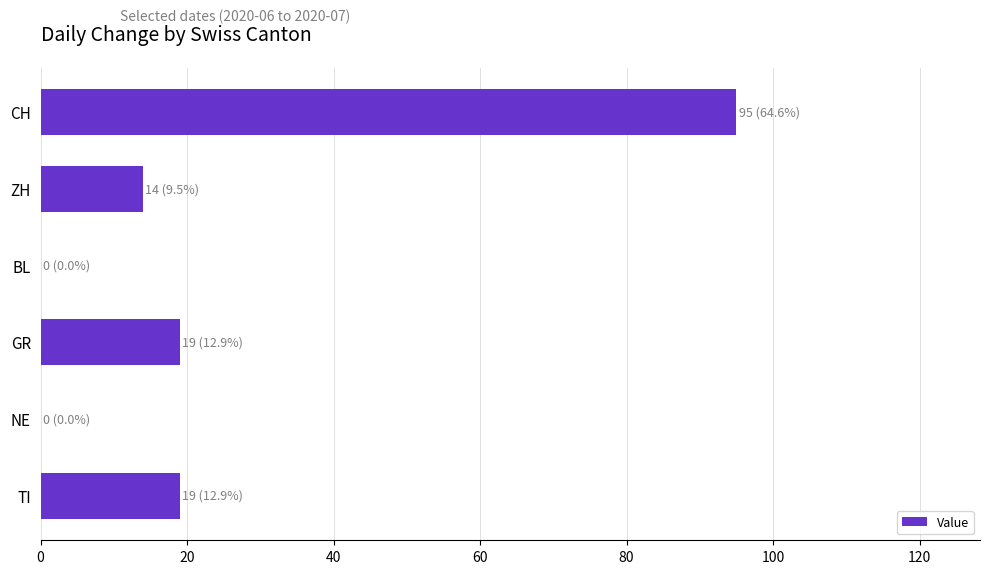

Between CH and GR, which is larger?

CH